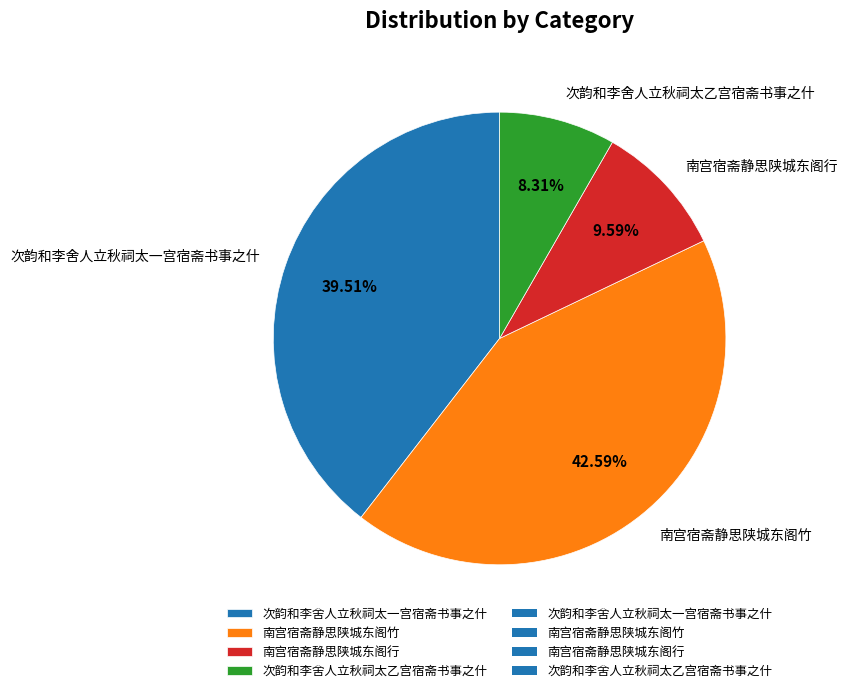

To the nearest percent, what is the difference between the largest and smallest slice percentages?

34%